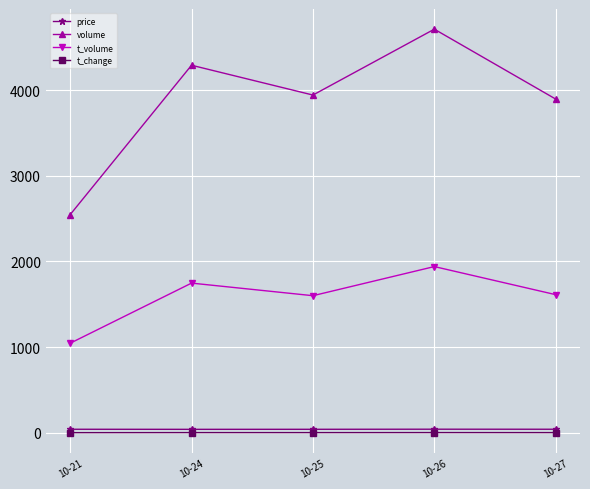

What is the value of the t_volume point at the 3rd from the left?

1600.0